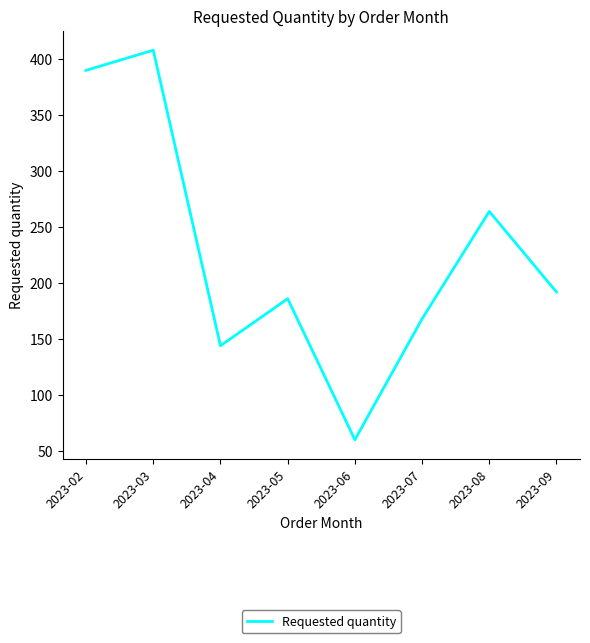

How many series are shown in this chart?

1